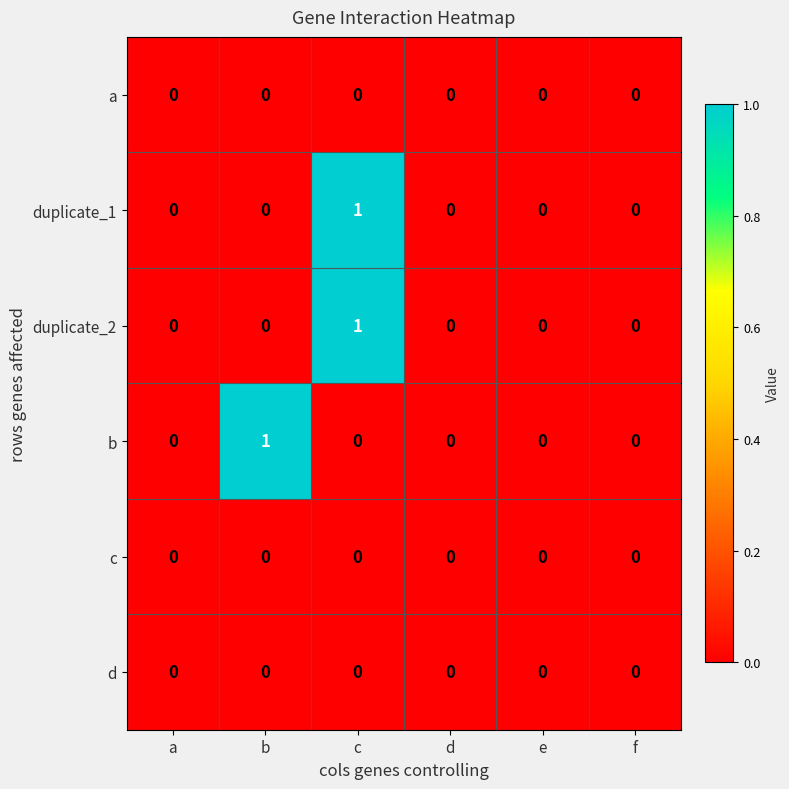

True or false: d has a value of 0 at c.

True